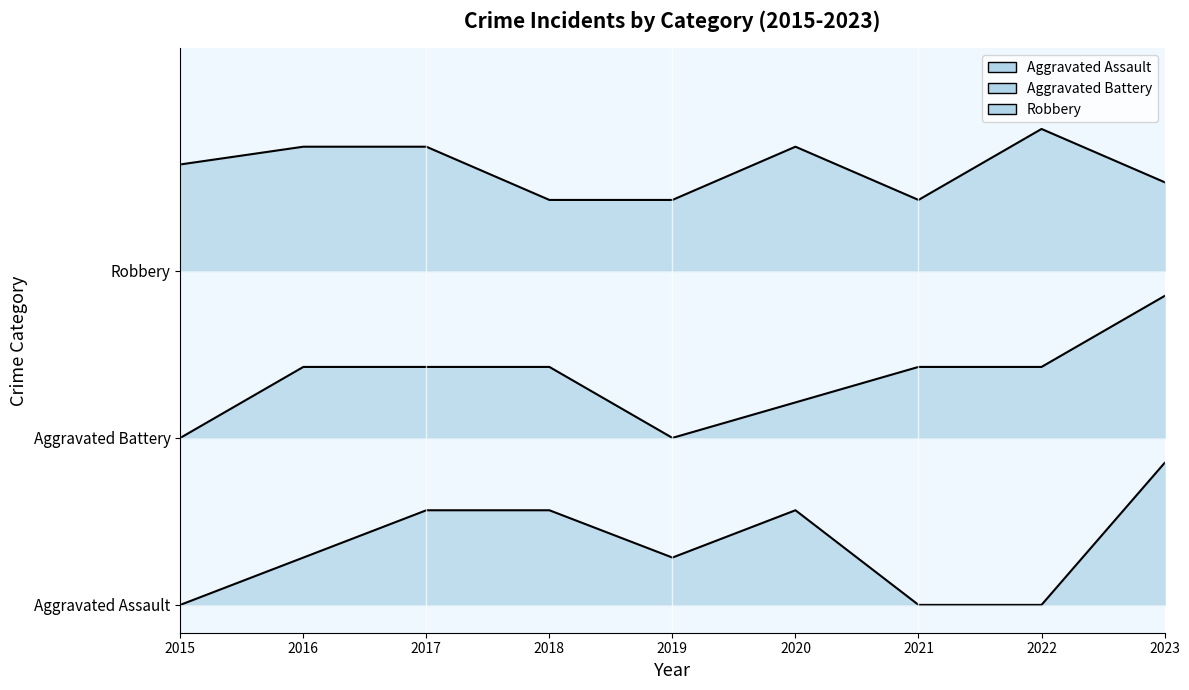

List the series in order of their overall mean, highest first.

Robbery, Aggravated Battery, Aggravated Assault